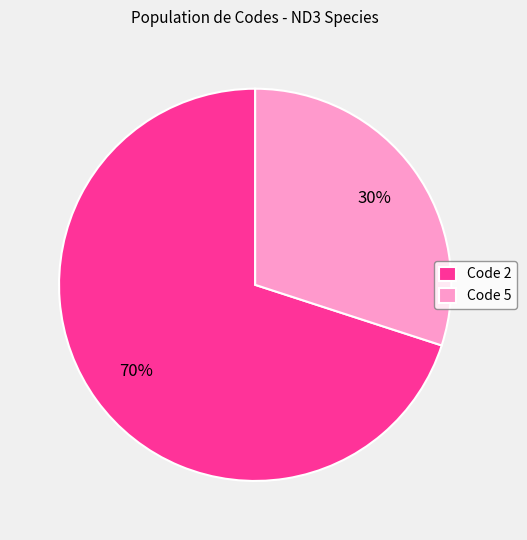

Which slice is the smallest?

Code 5